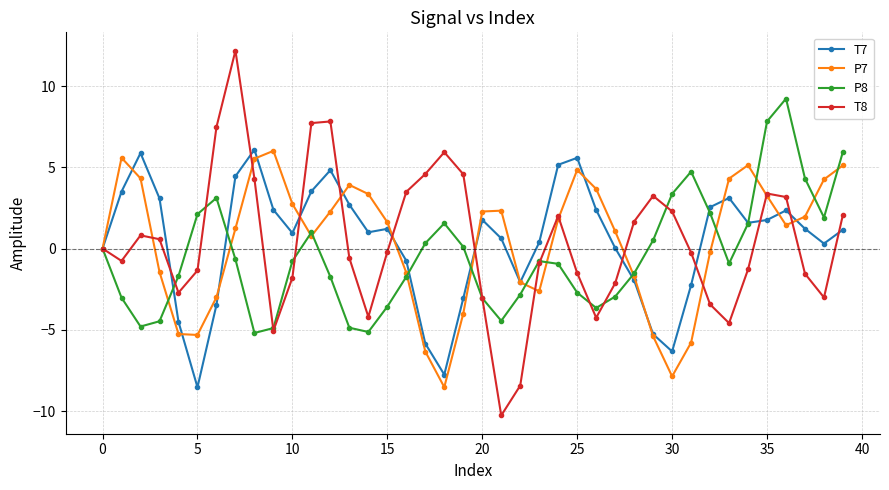

True or false: P8 has more than 2 points higher than both neighbors.

True